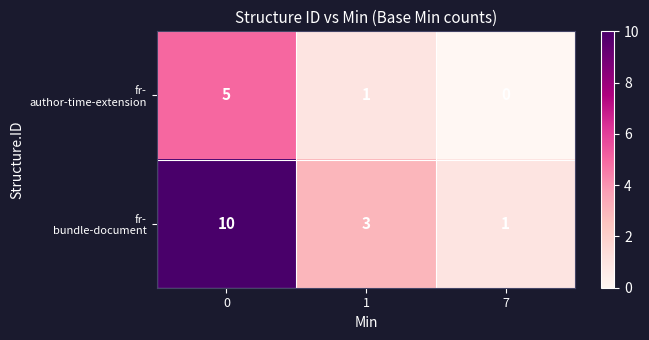

What is the spread (max minus min) of values at 1?

2